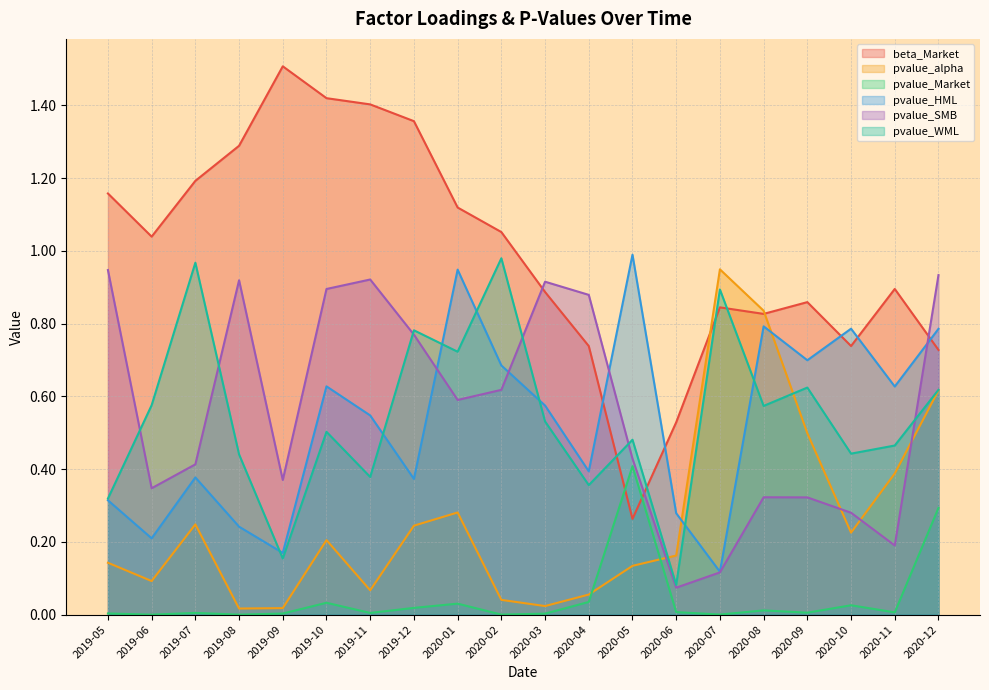

Between 2019-08 and 2020-04, which series saw the biggest shift?

beta_Market